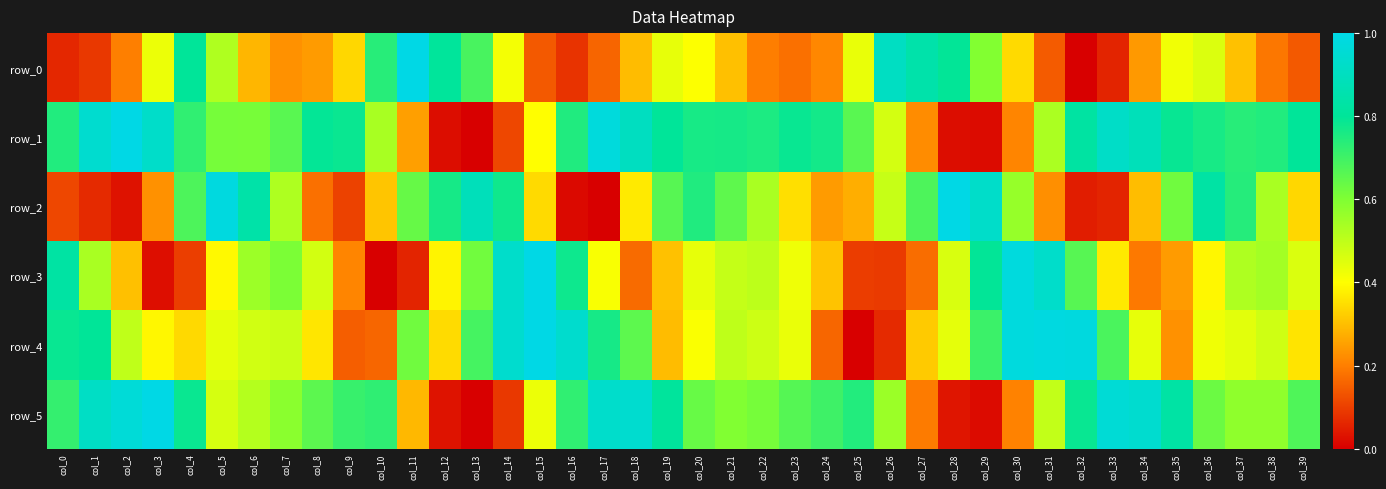

At col_28, list the series in order from largest to smallest.

row_2, row_0, row_3, row_4, row_5, row_1